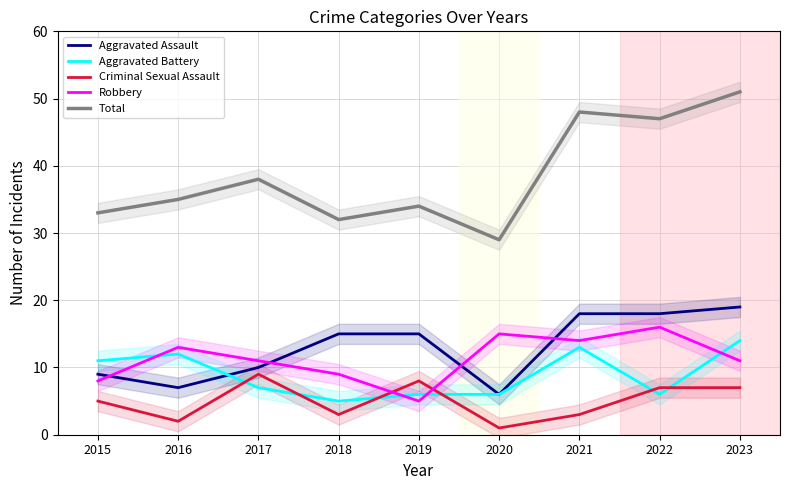

What is the spread (max minus min) of values at 2022?

41